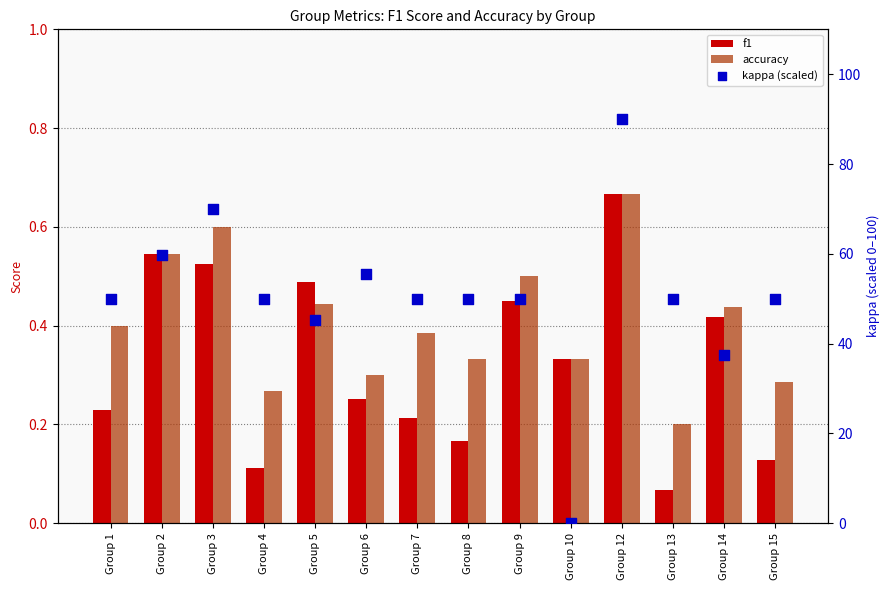

Which series has the largest Y range (max minus min)?

kappa (scaled)